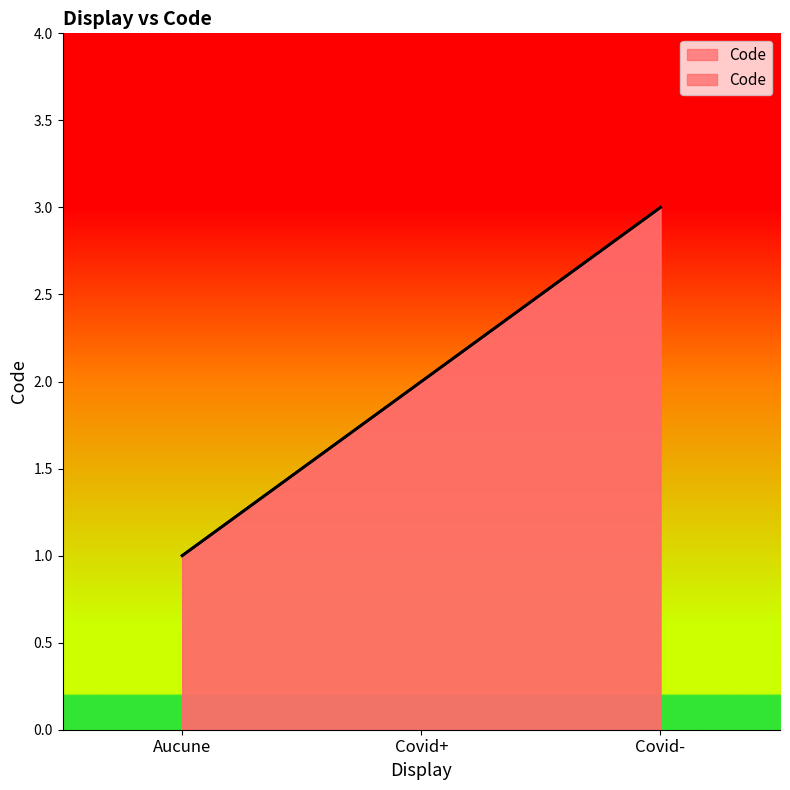

Does the chart display data point markers on the line(s)?

No